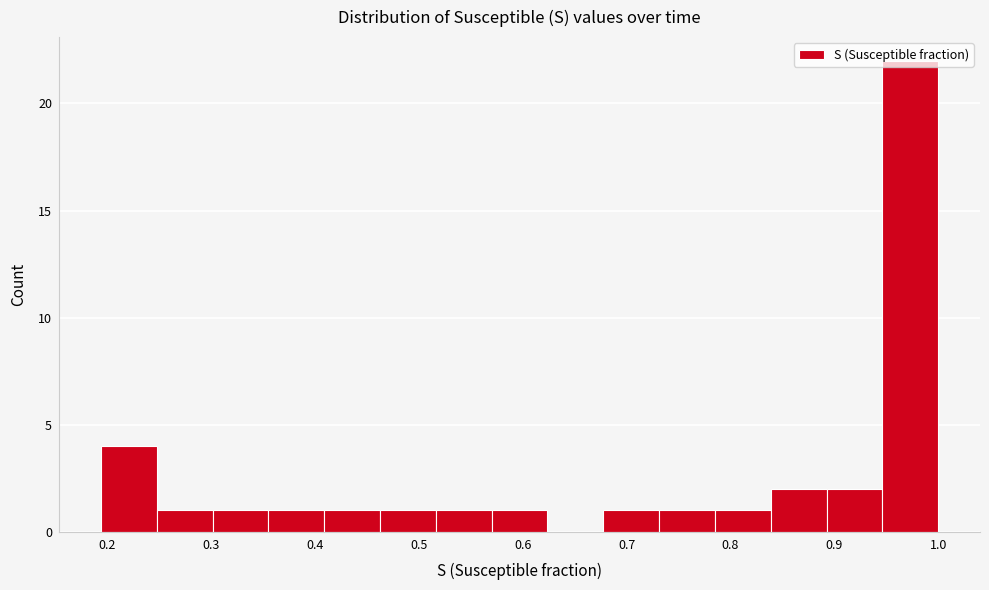

What is the height of the bar covering 0.19 to 0.25 on the x-axis? Neither the bar edges nor the heights are printed on the chart, so give them approximately, as read against the axes.

4